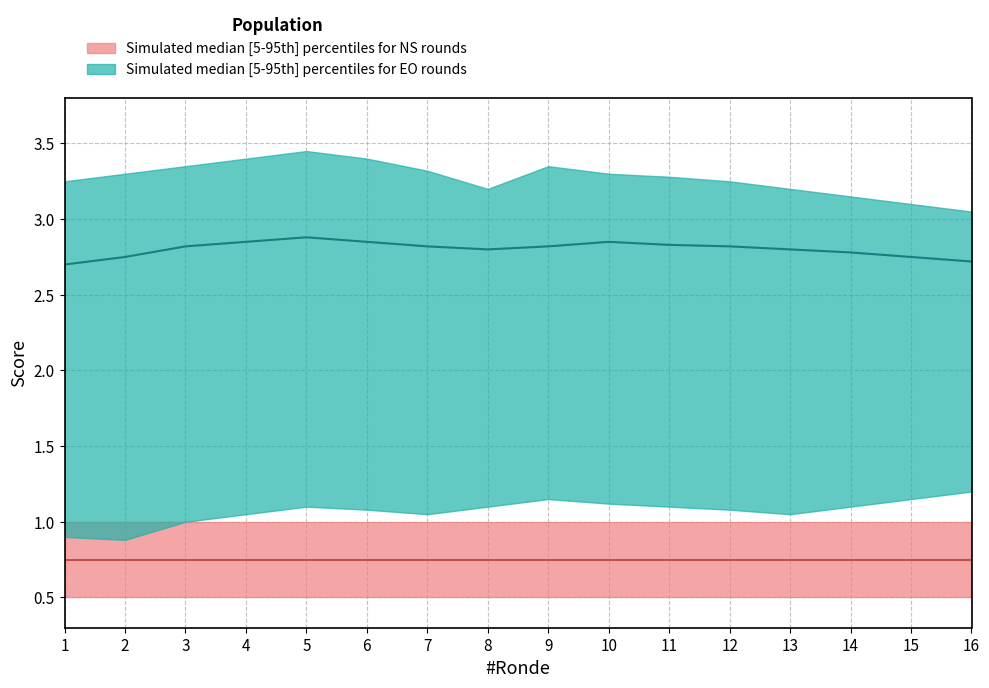

What is the sum of all NS_median values?

12.0